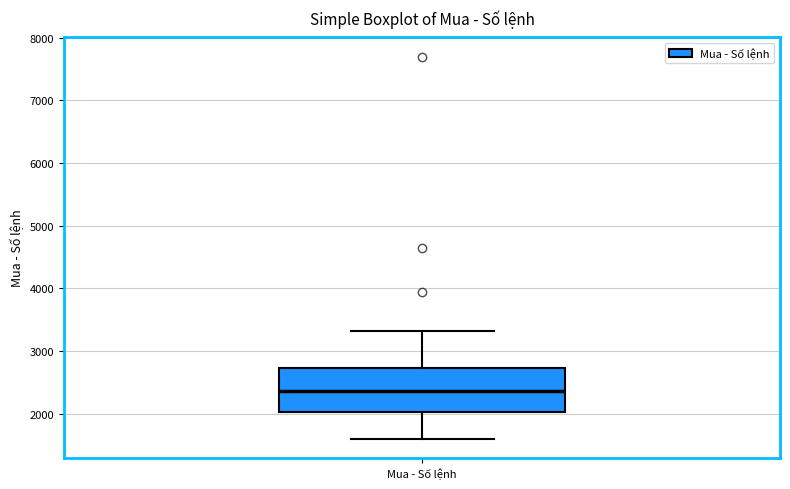

Transcribe this box plot: give where the median line is, the range the box spans, and where the two whiskers end, as read against the y-axis. The values are not printed on the chart, so give them approximately, as read against the axis.

median 2400, box 2000 to 2700, whiskers 1600 to 3300